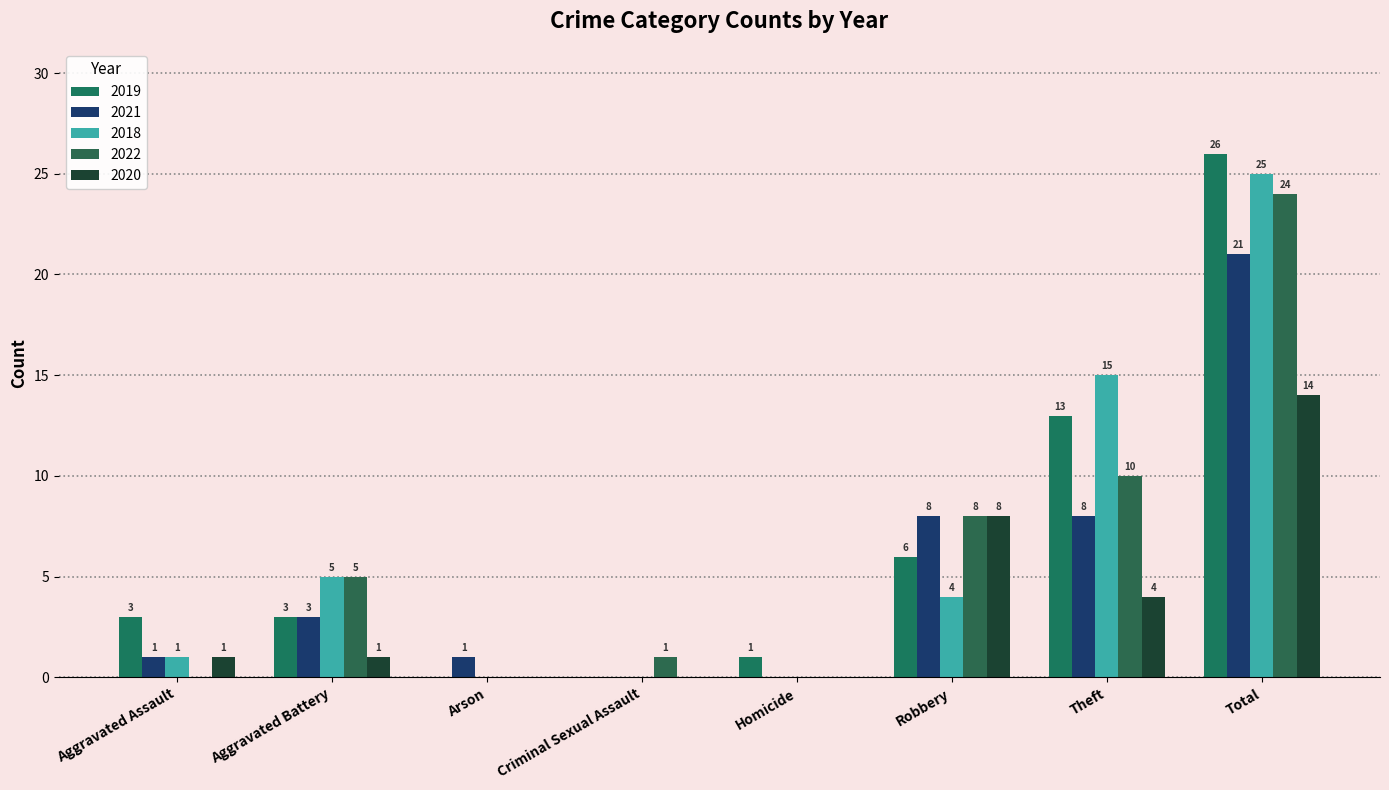

What is the total value across all series at Theft?

50